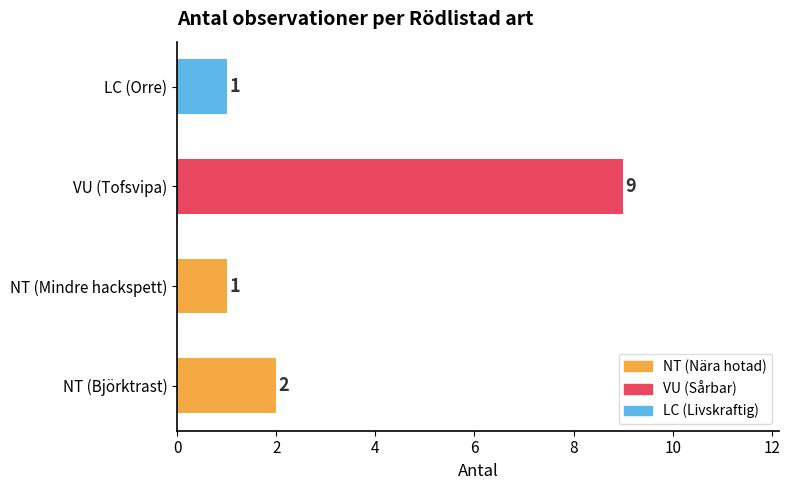

What is the difference between the maximum and minimum values?

8